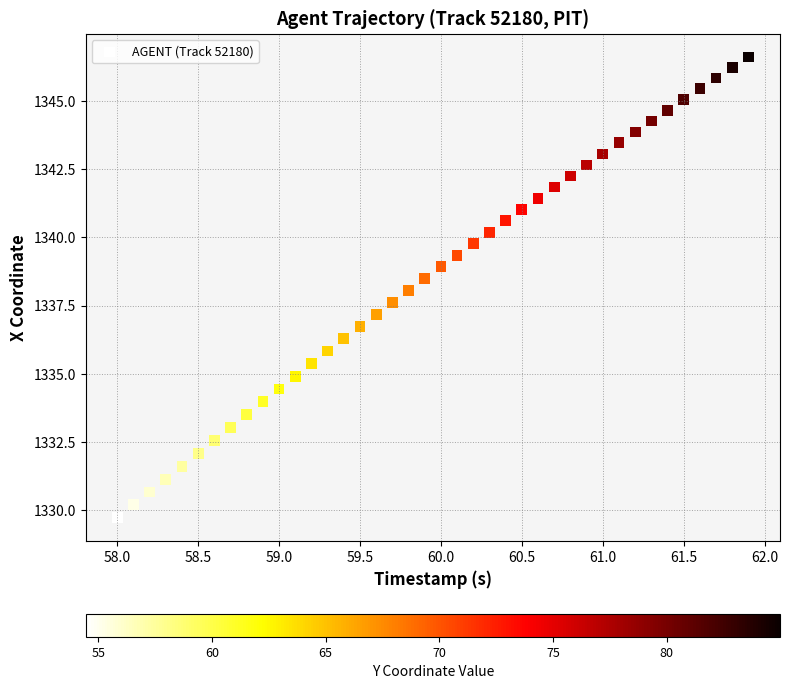

What is the range of X values (max minus min)?

3.9